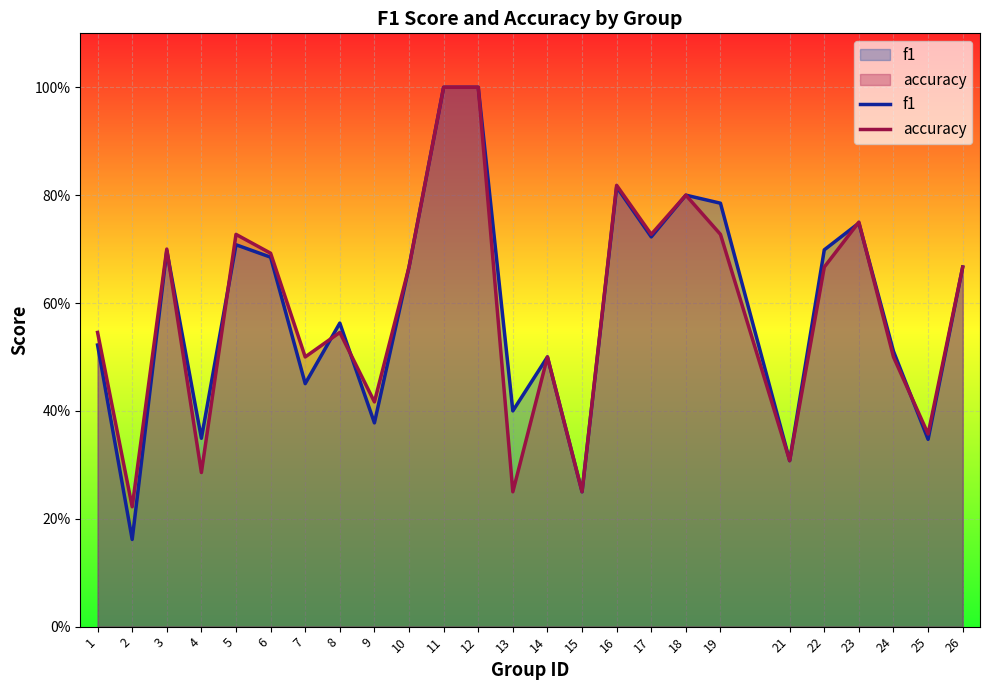

True or false: accuracy and f1 intersect in this chart.

True